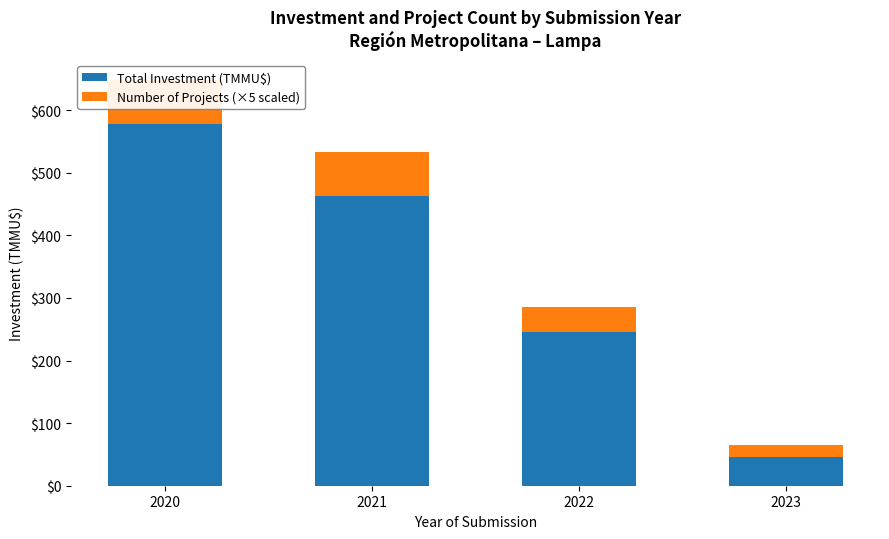

Which series has the largest total across all categories?

Total Investment (TMMU$)